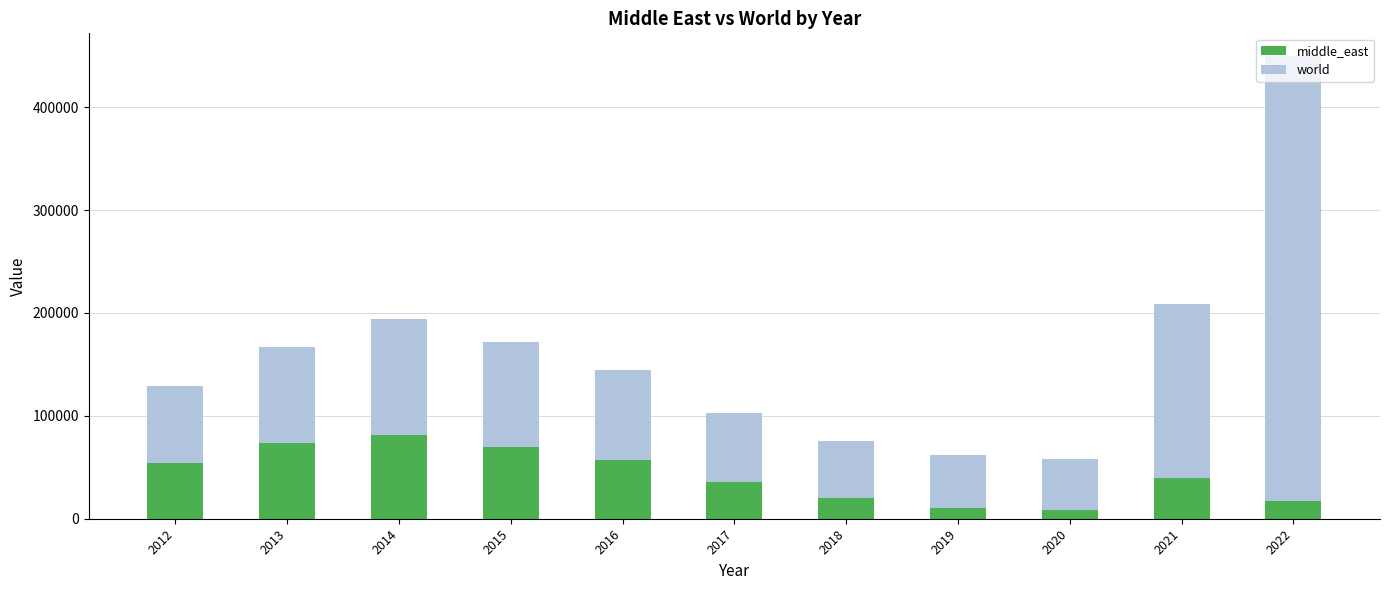

Count the number of data series in this chart.

2